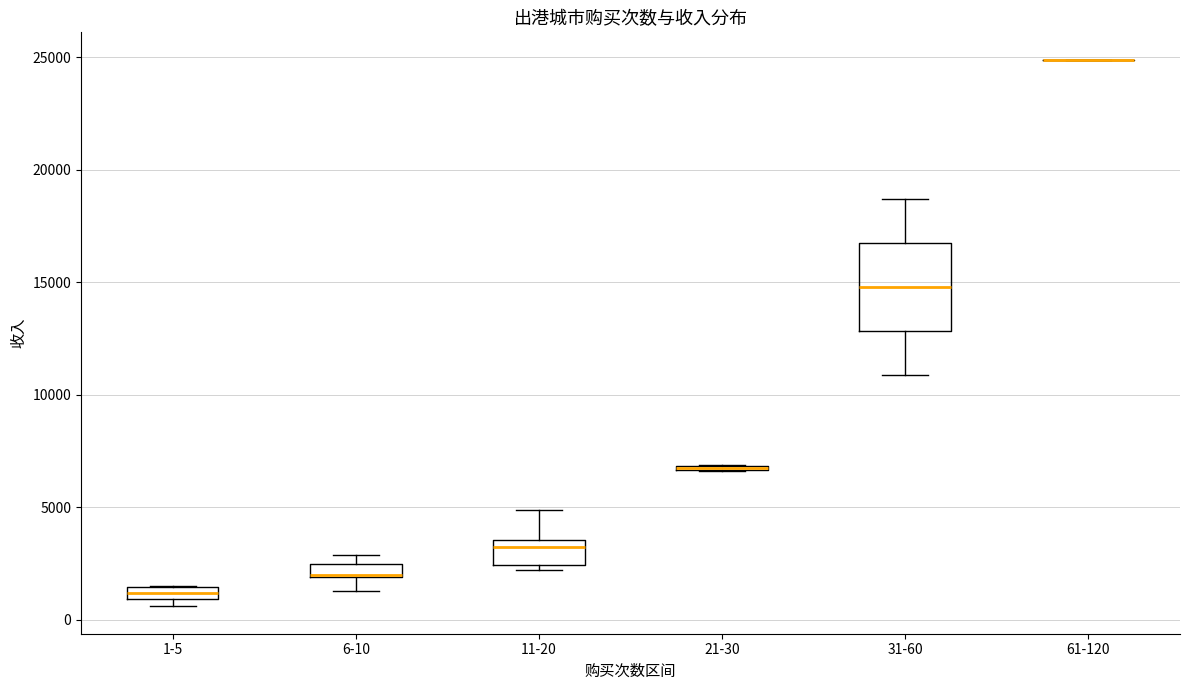

Comparing the boxes themselves (not the whiskers), which one is the tallest?

31-60